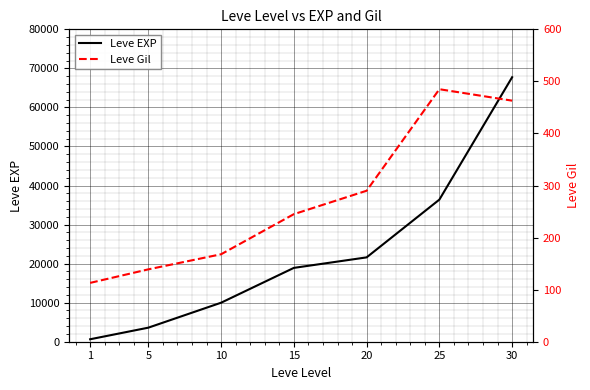

What are all the series names shown in the legend?

Leve EXP, Leve Gil